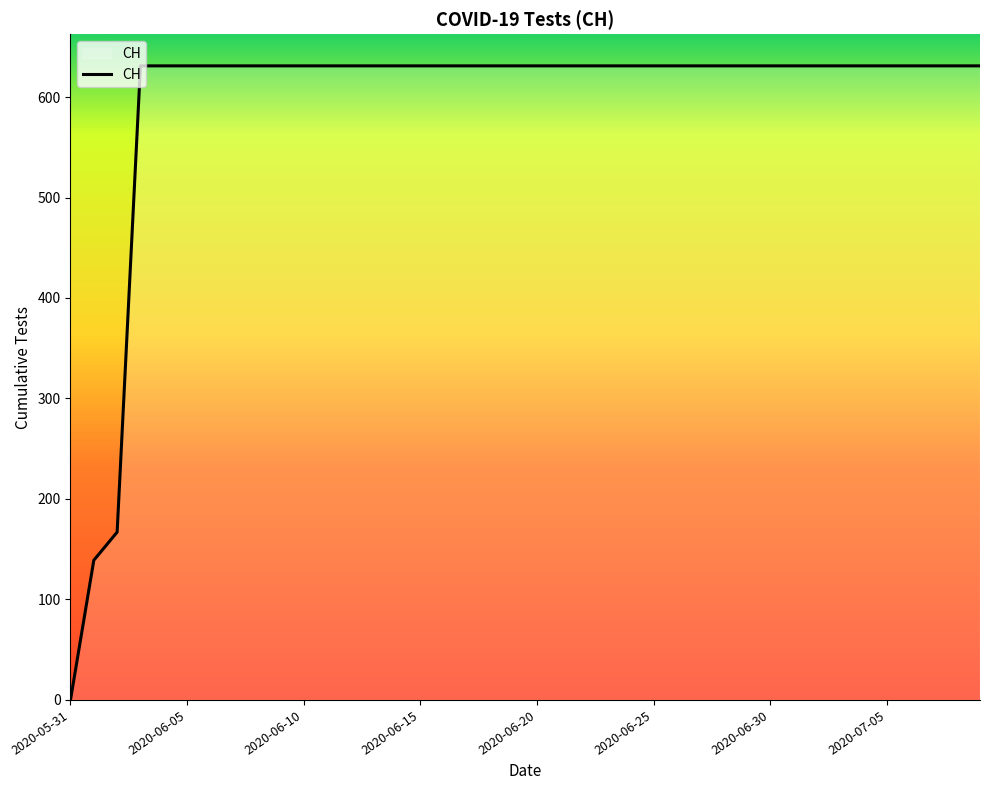

How many values are below 631?

3